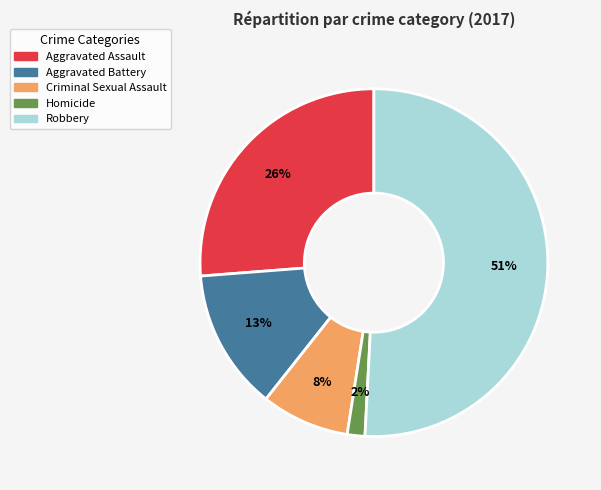

To the nearest percent, what is the average slice percentage?

20%